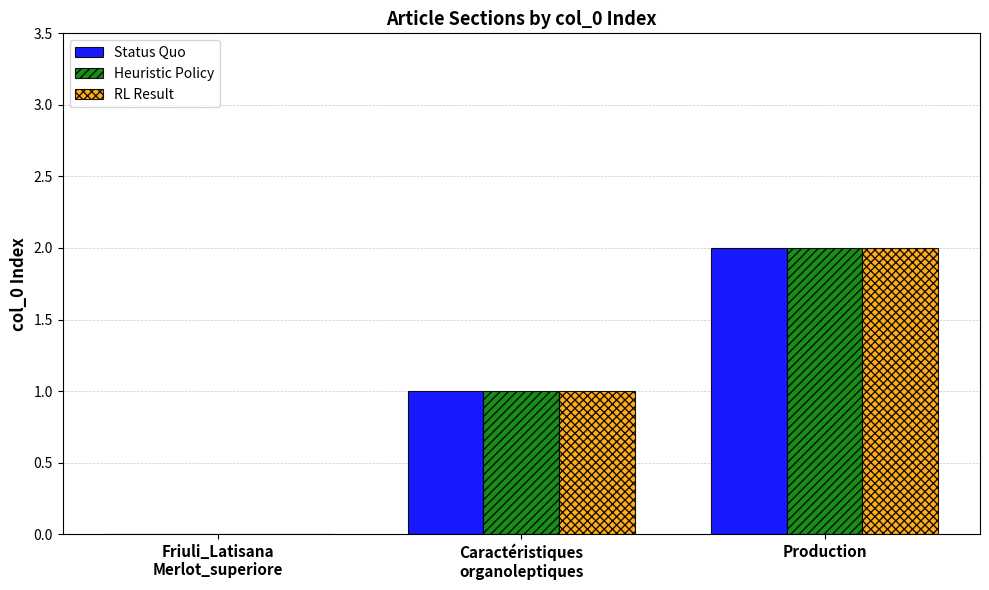

The value of Status Quo at Production is 3. True or false?

False